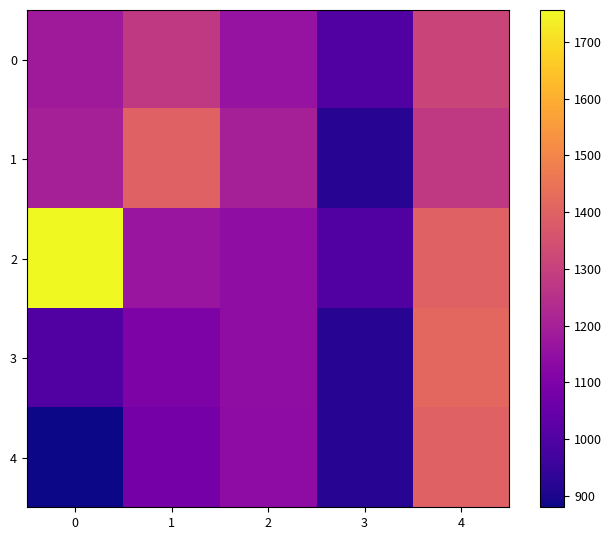

Reading right to left, list all the values displayed in this chart.

0: 4=1312	3=1000	2=1160	1=1280	0=1182
1: 4=1280	3=920	2=1200	1=1400	0=1200
2: 4=1400	3=1000	2=1143	1=1165	0=1756
3: 4=1417	3=920	2=1141	1=1101	0=1000
4: 4=1400	3=920	2=1138	1=1080	0=880